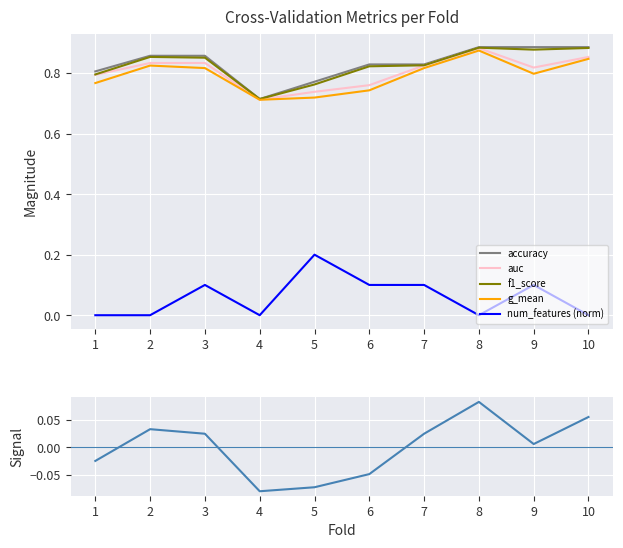

Which has a higher value, 5 or 6?

6